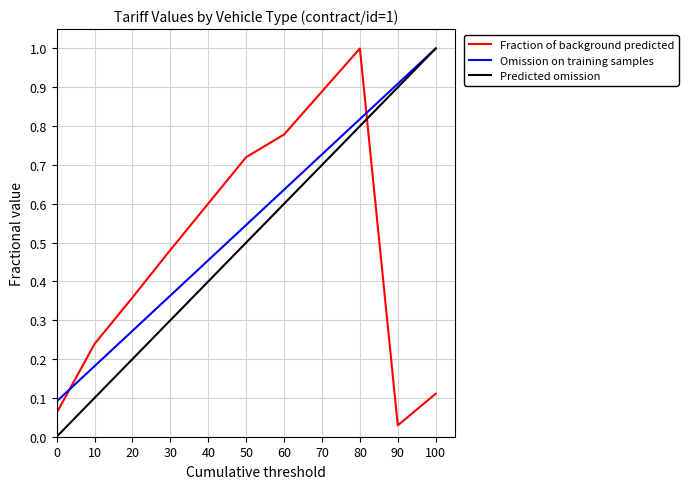

List the series in order of their overall mean, lowest first.

Fraction of background predicted, Predicted omission, Omission on training samples